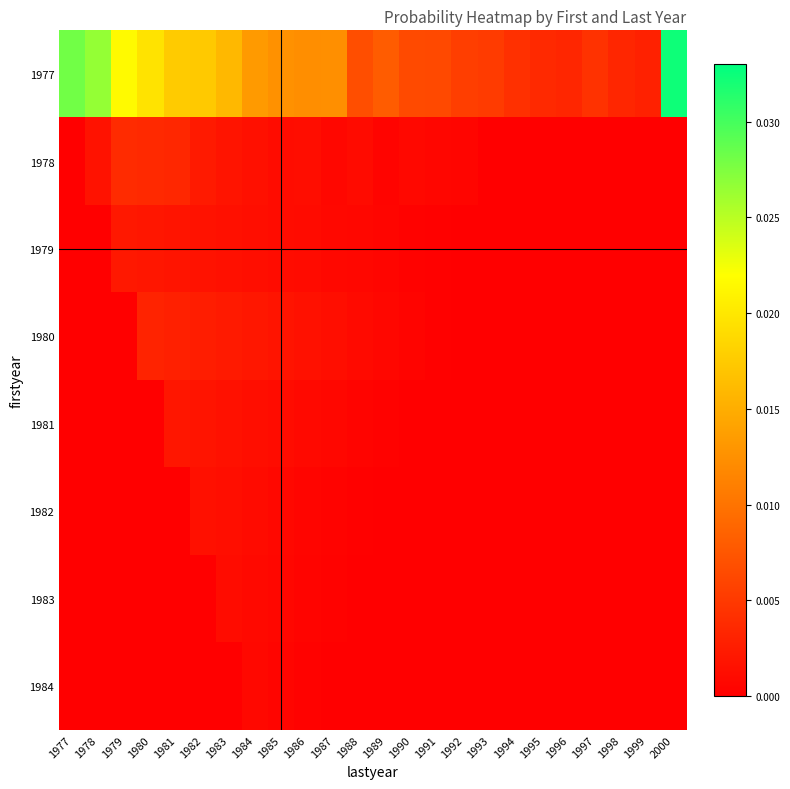

Which series has the largest range (max minus min)?

1977